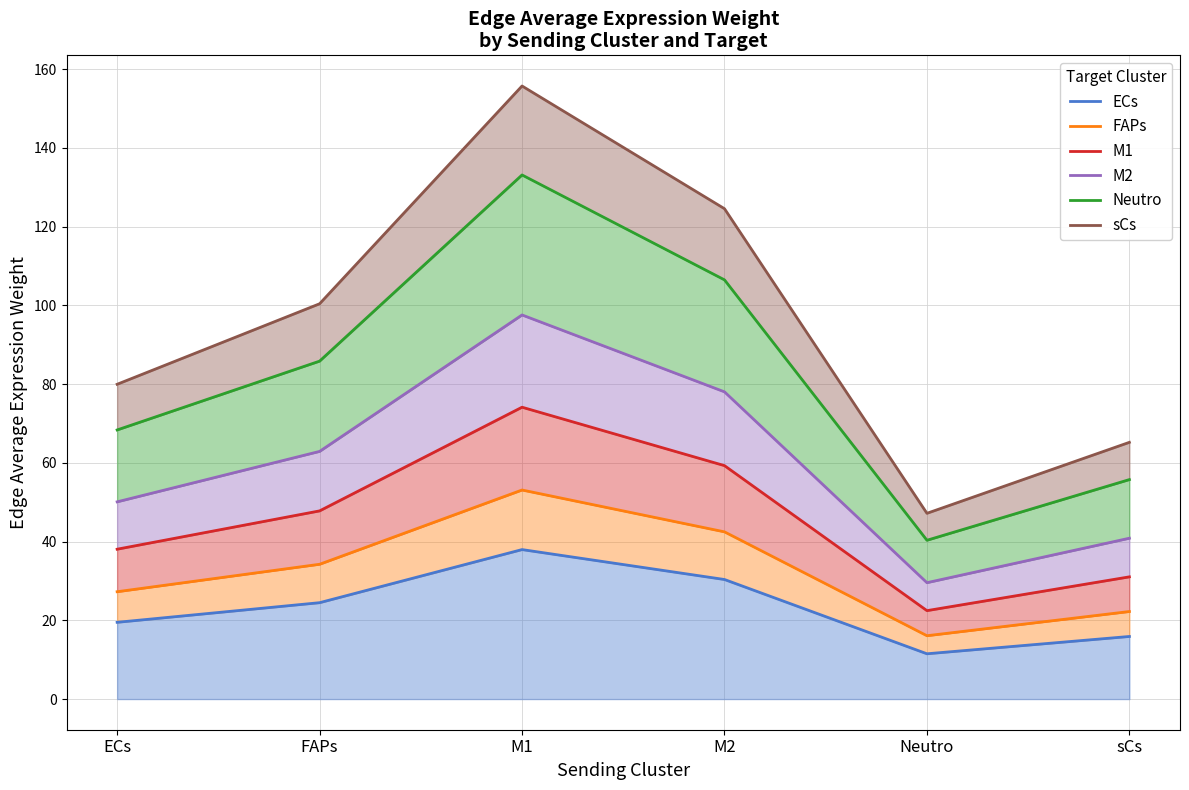

At which category does FAPs reach its first local peak?

M1